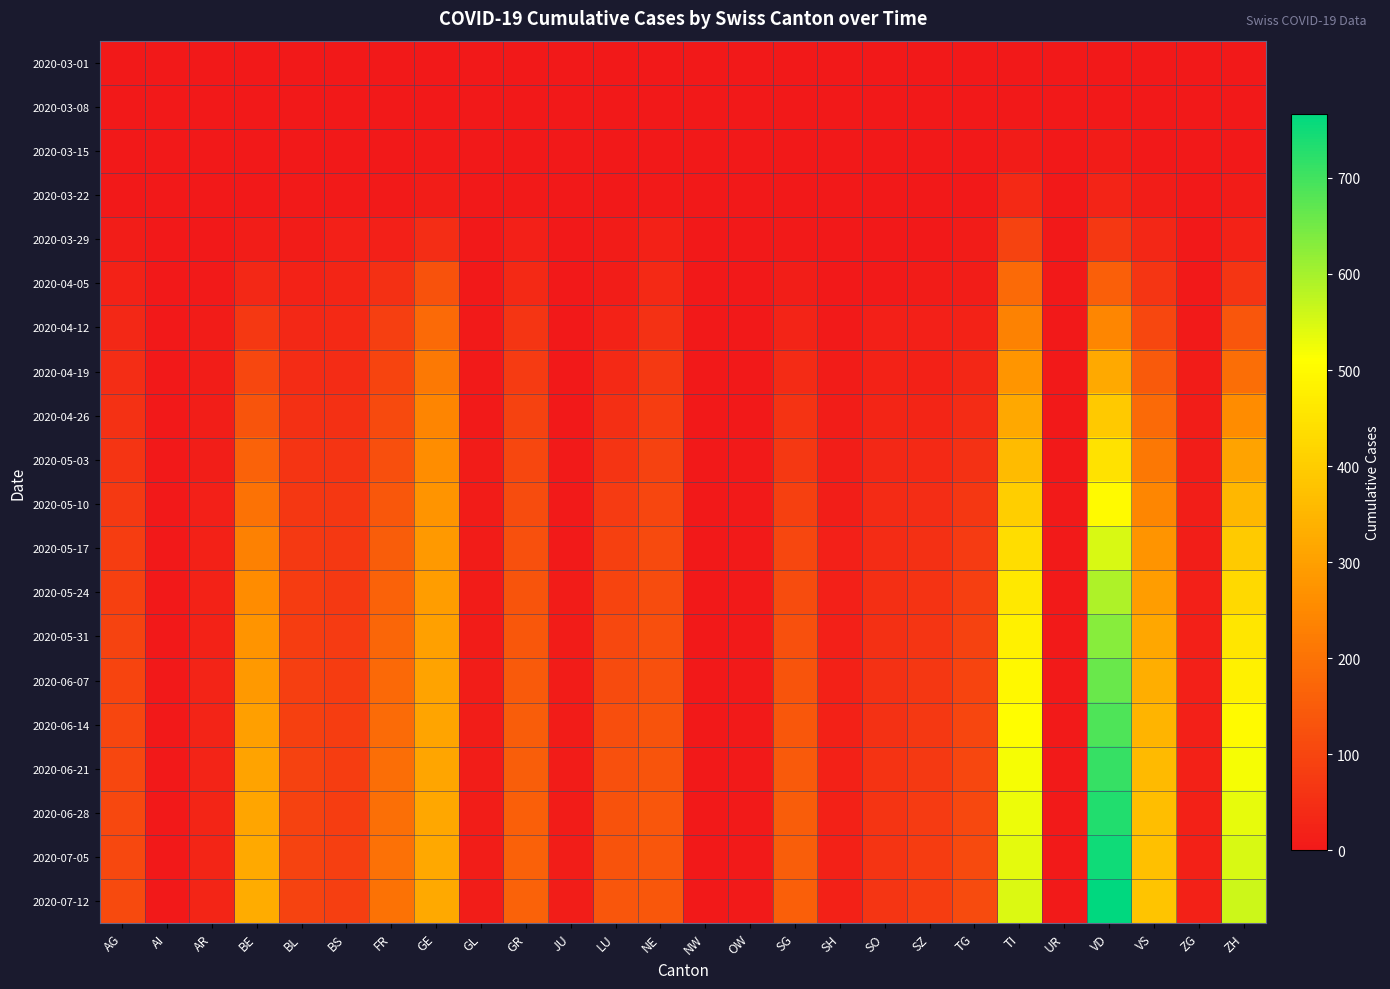

At which category does the chart reach its peak across all series?

VD